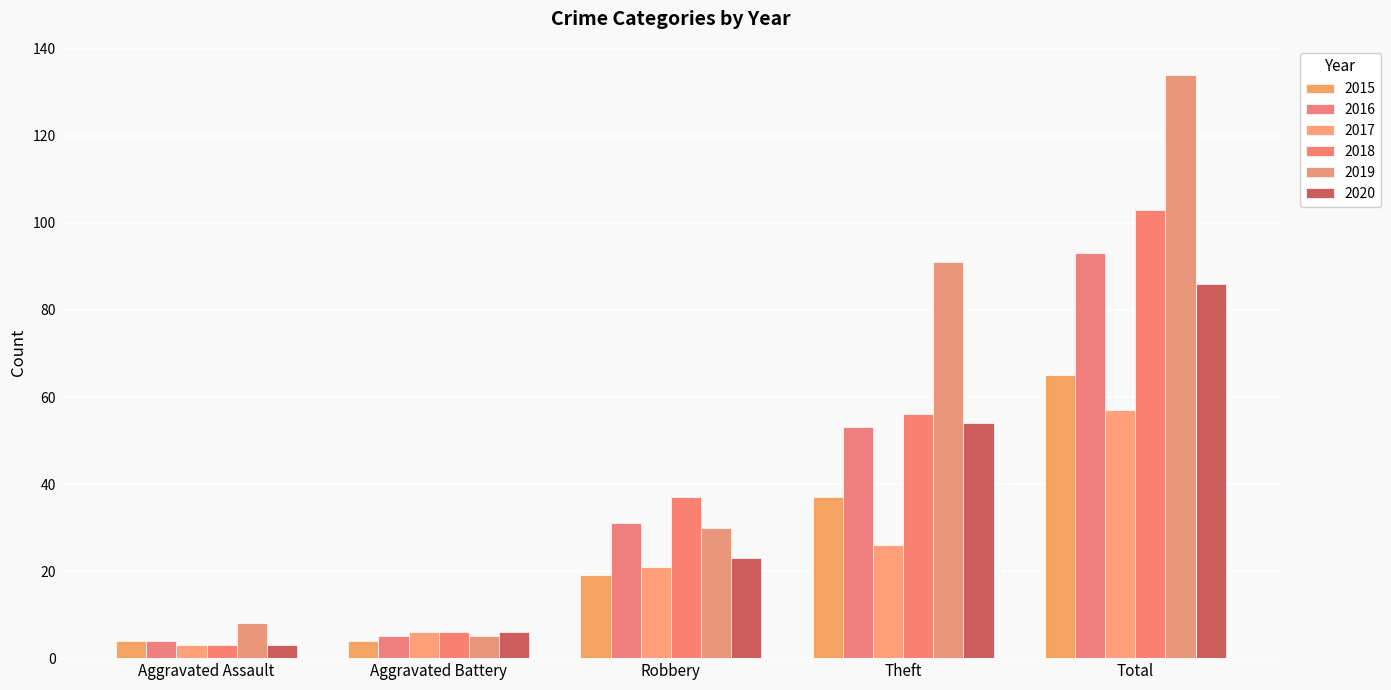

How many values in the 2016 series are below 31?

2